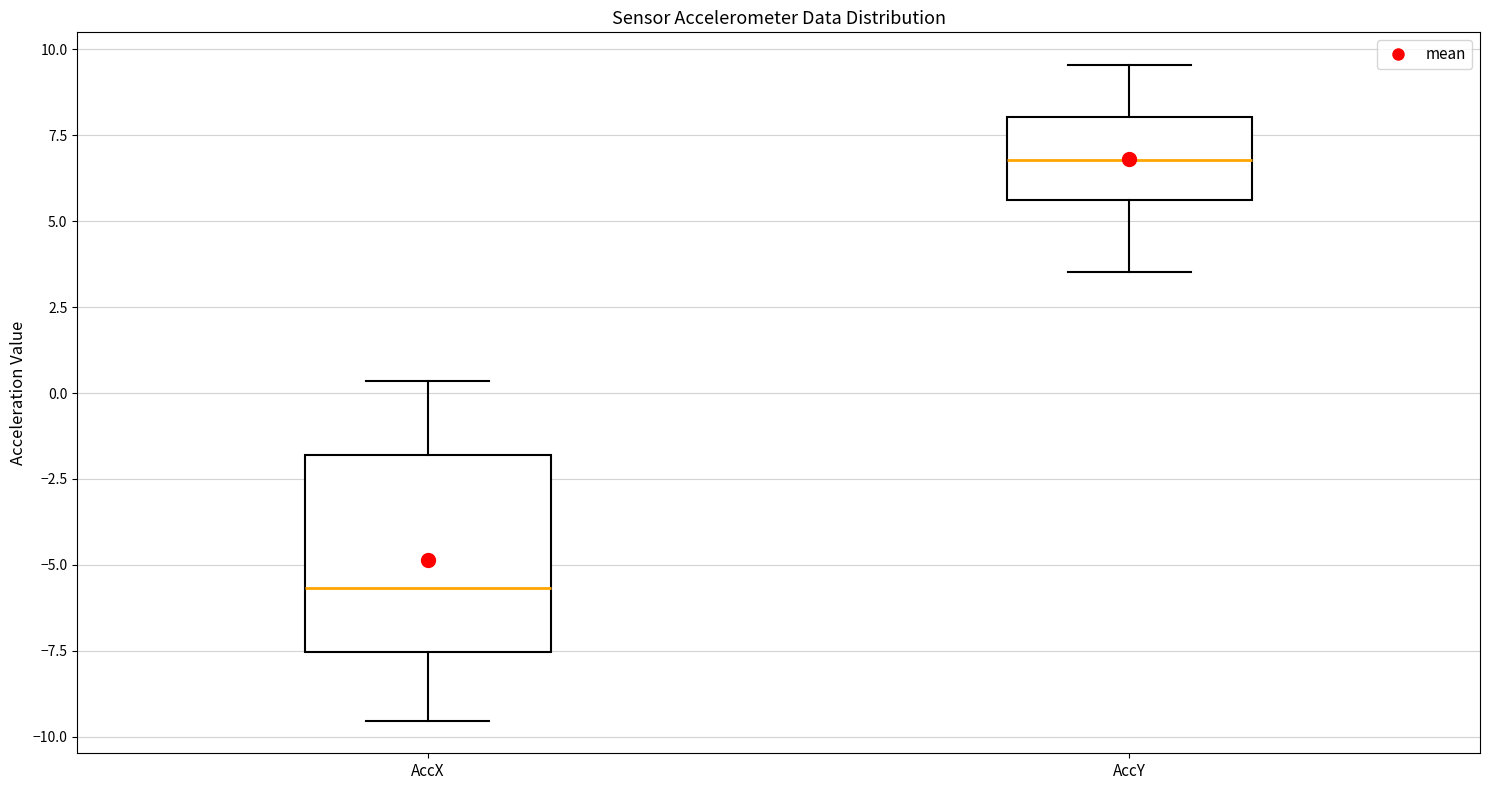

Comparing the boxes themselves (not the whiskers), which one is the tallest?

AccX